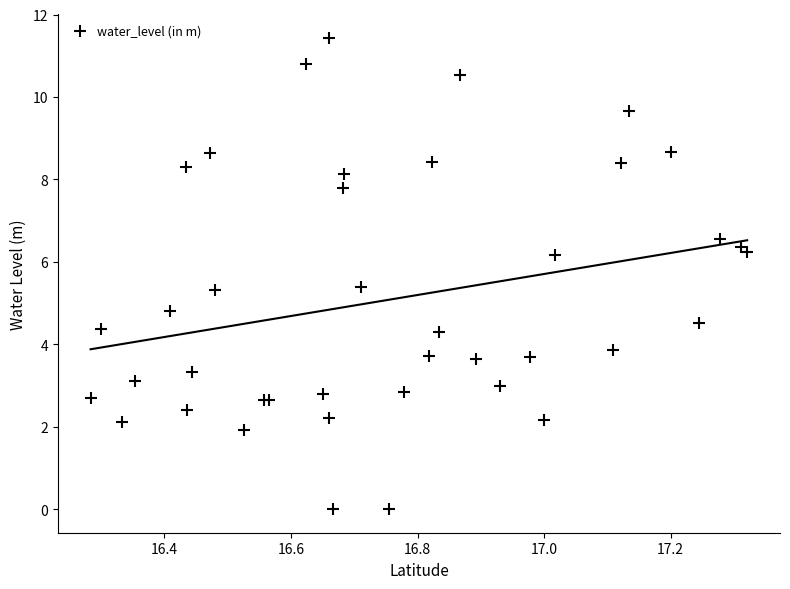

What Y value in the scatter plot is closest to 5?

4.8